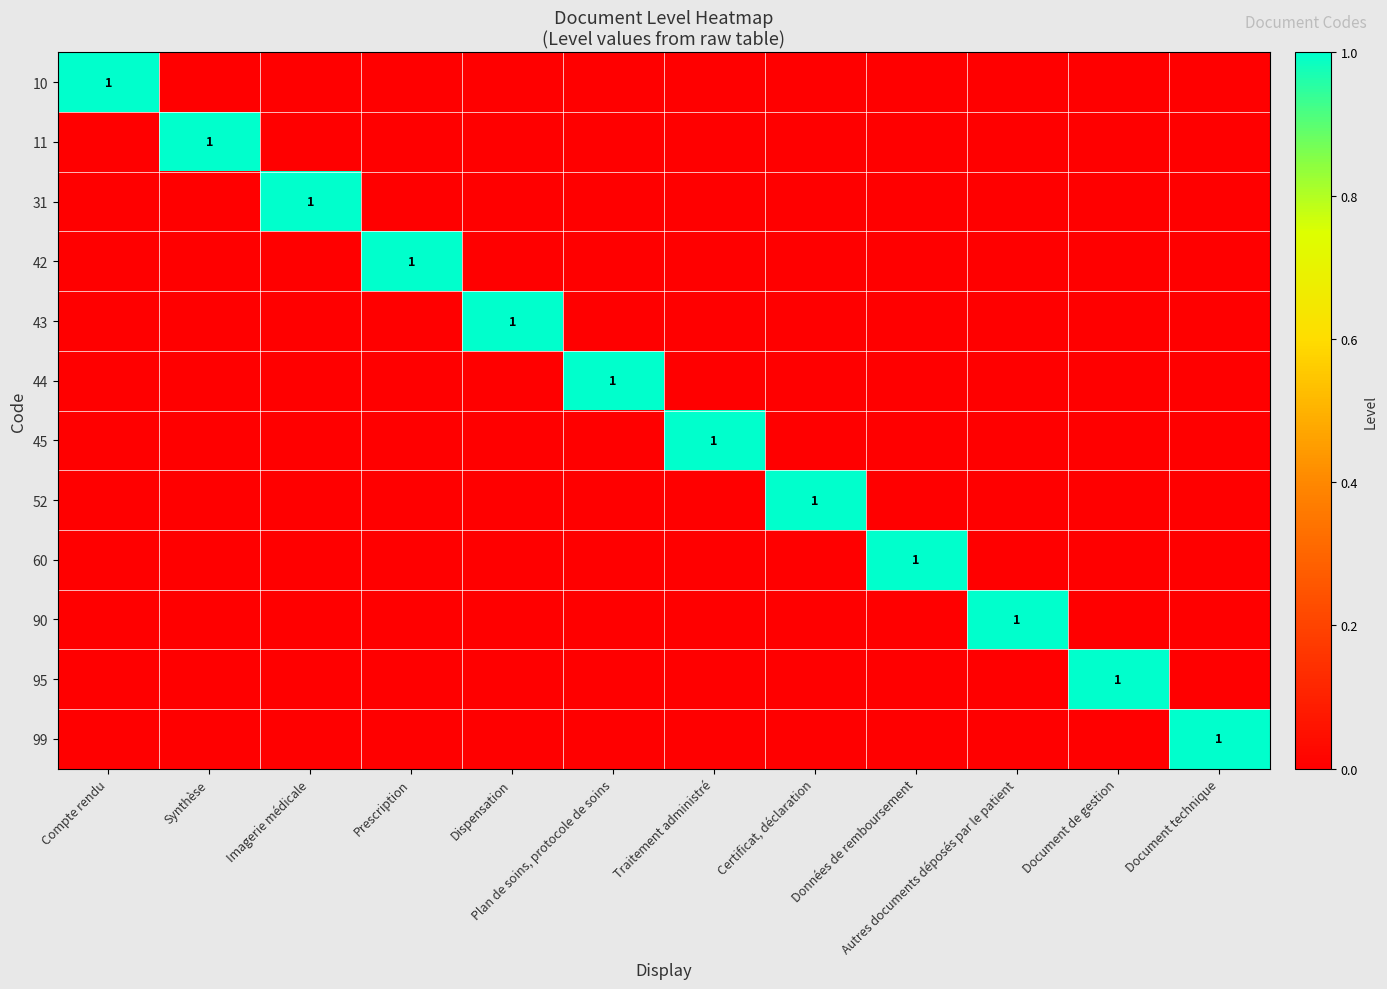

How many values in the 31 series exceed 0?

1